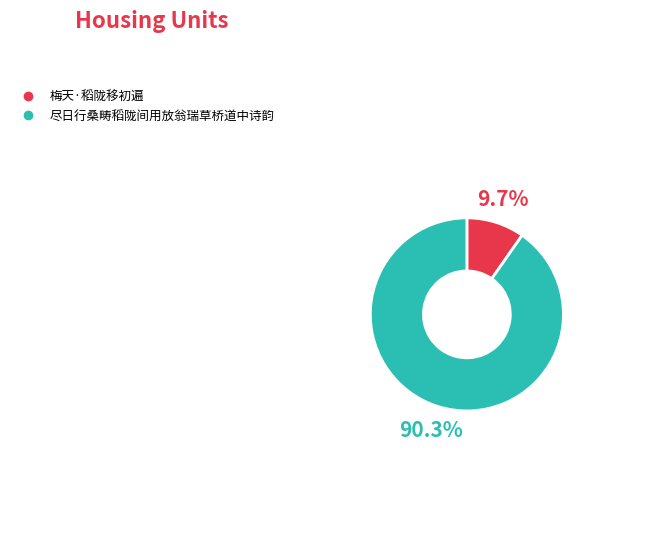

True or false: 尽日行桑畴稻陇间用放翁瑞草桥道中诗韵 accounts for 99% of the total.

False